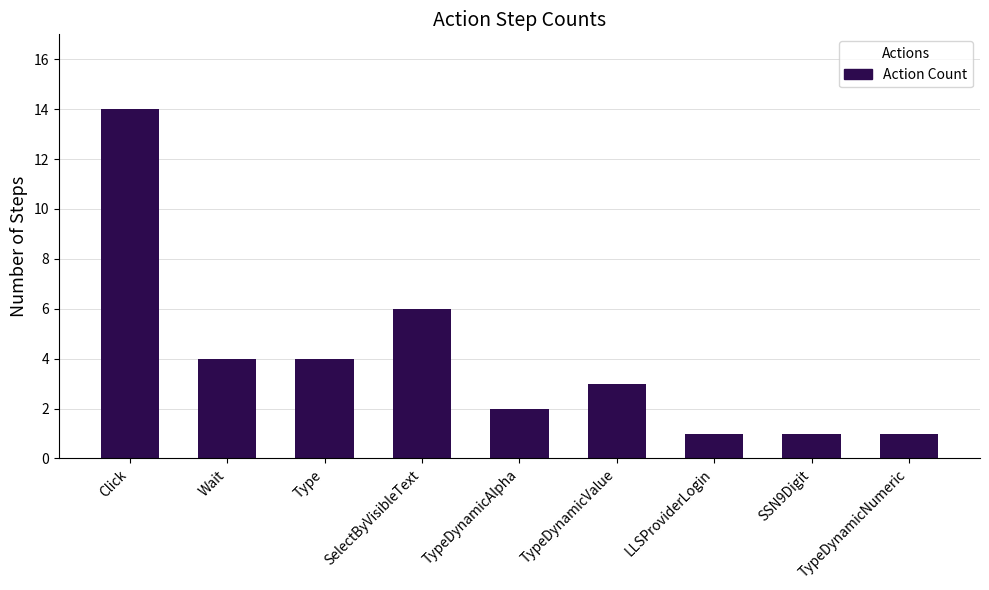

Reading left to right, list all the values displayed in this chart.

Click=14	Wait=4	Type=4	SelectByVisibleText=6	TypeDynamicAlpha=2	TypeDynamicValue=3	LLSProviderLogin=1	SSN9Digit=1	TypeDynamicNumeric=1